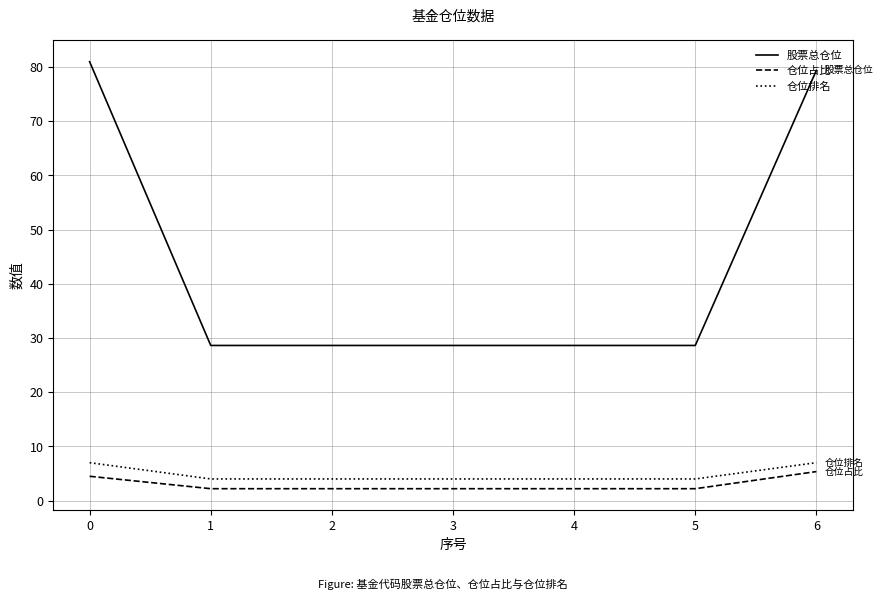

Which series has the widest spread of values?

股票总仓位